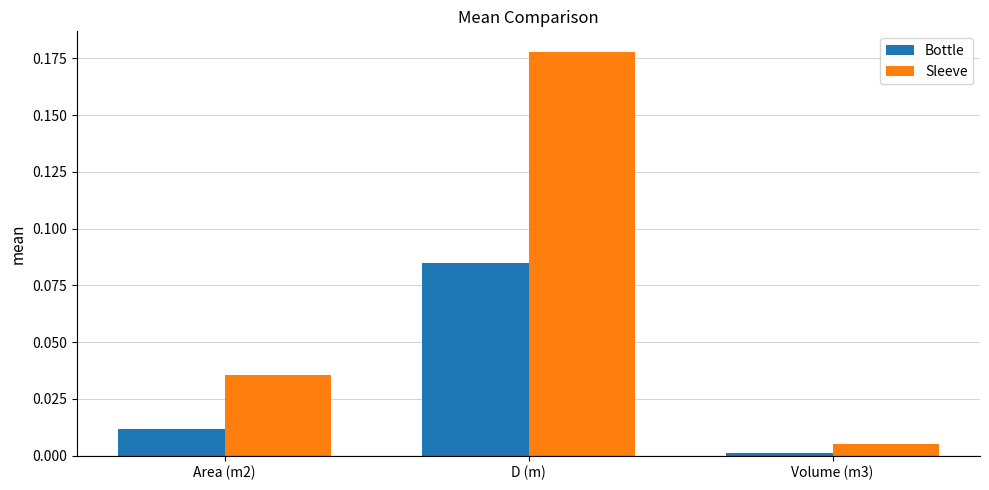

How many bars are there in each group?

2